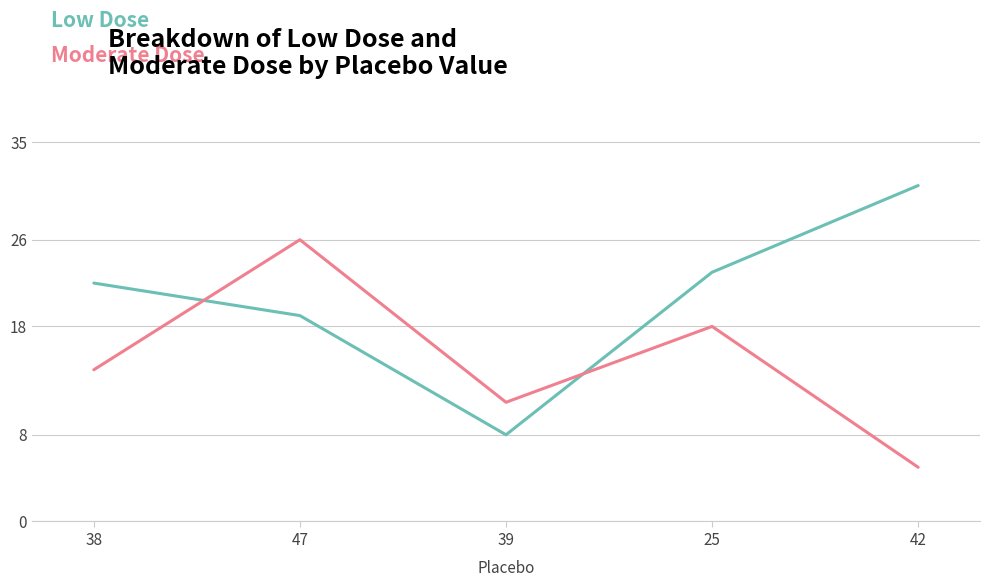

Reading right to left, list all the values displayed in this chart.

Low Dose: 42=31	25=23	39=8	47=19	38=22
Moderate Dose: 42=5	25=18	39=11	47=26	38=14